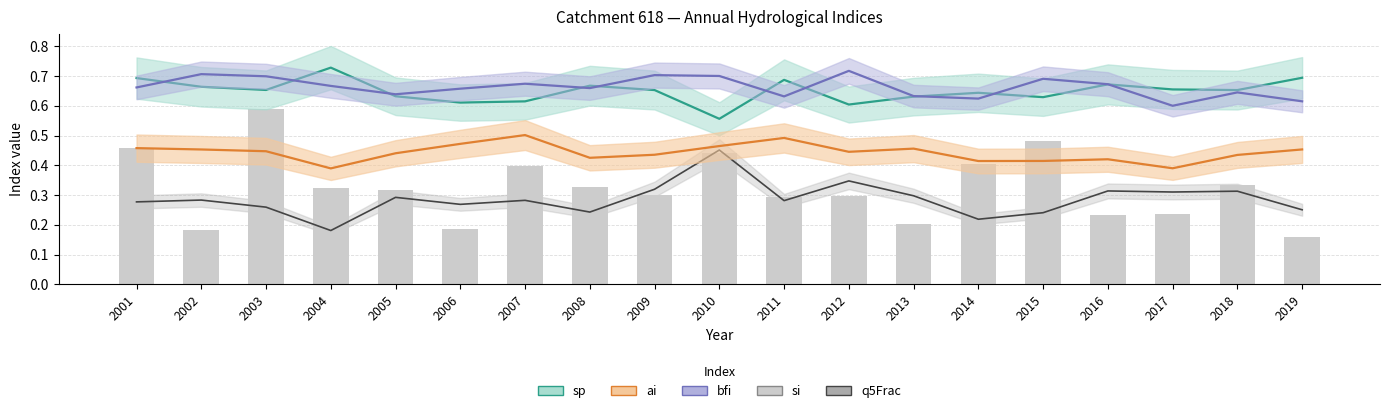

Are the bars horizontal?

No